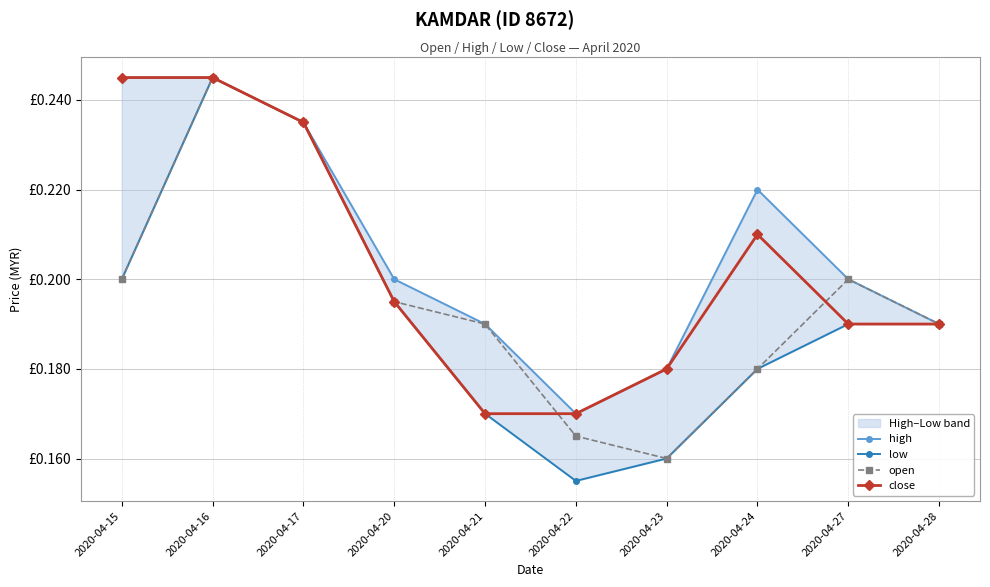

What is the total value across all series at 2020-04-20?

0.8